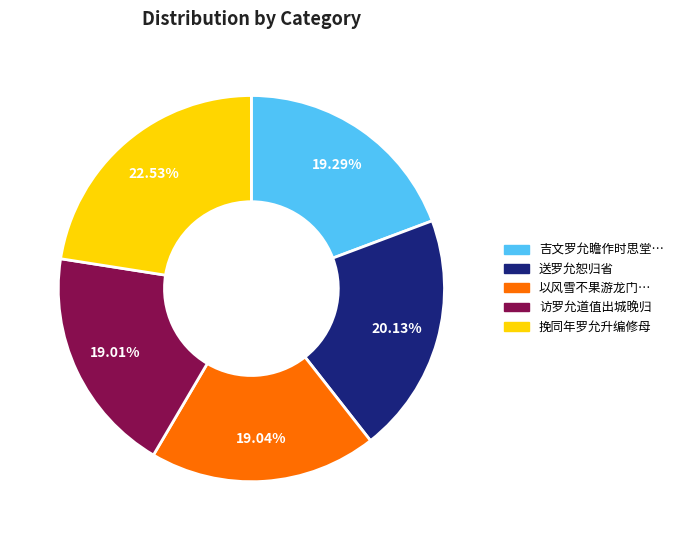

What portion of the pie excludes 访罗允道值出城晚归?

81.0%